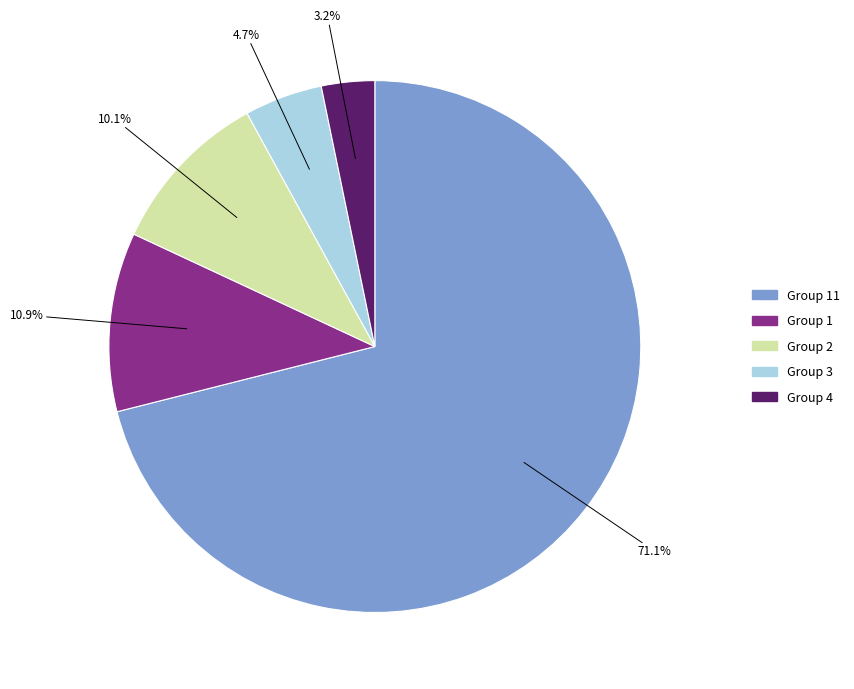

Is there a majority slice in this chart?

Yes